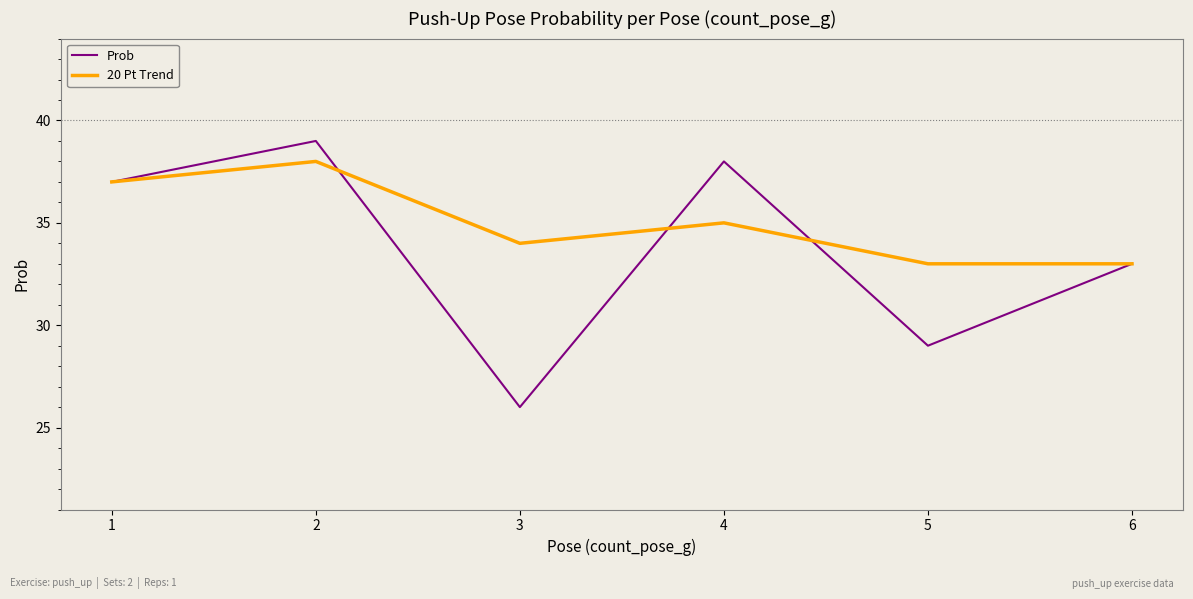

At which category is the sum across all series the highest?

2